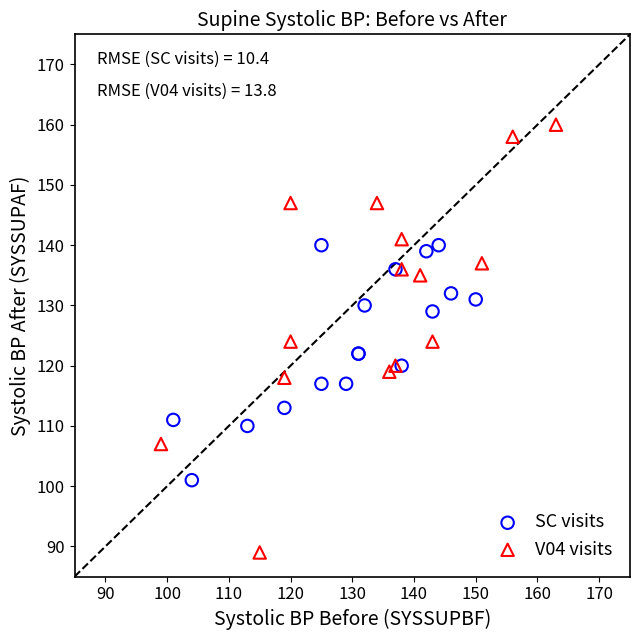

Which series contains the highest Y value?

V04 visits